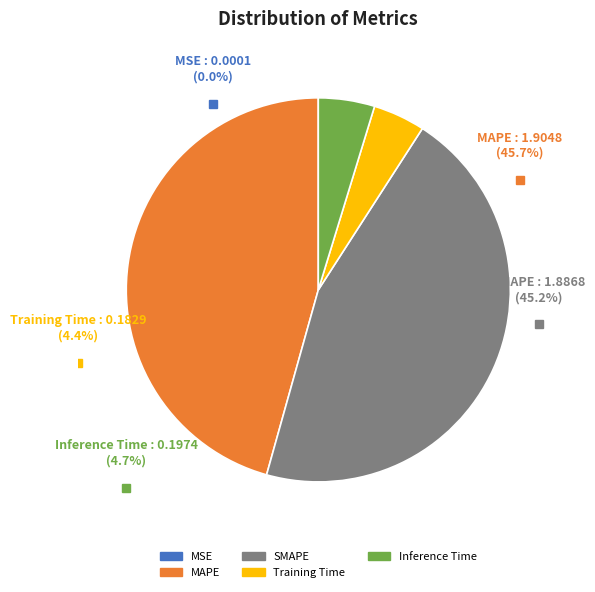

Between Training Time and MAPE, which is larger?

MAPE